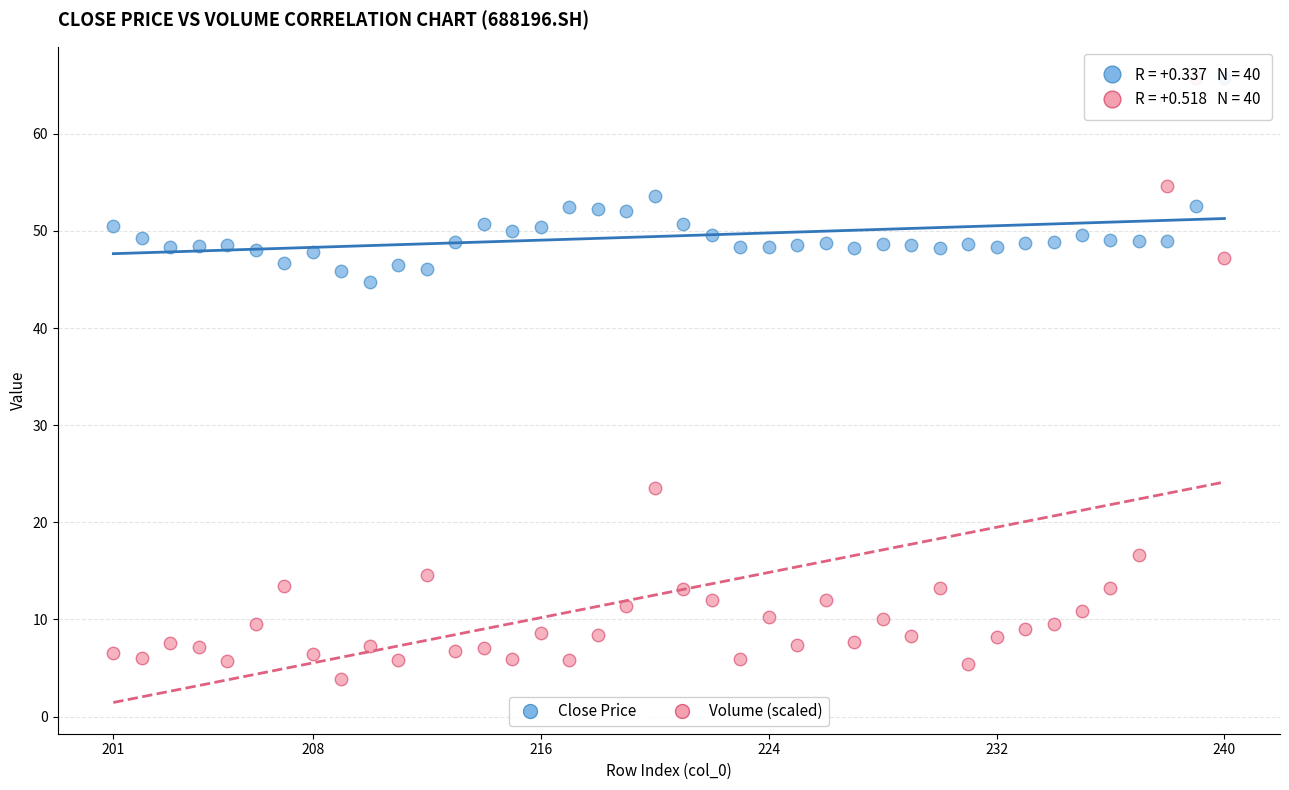

What is the X range (max minus min) for the scatter plot?

39.0